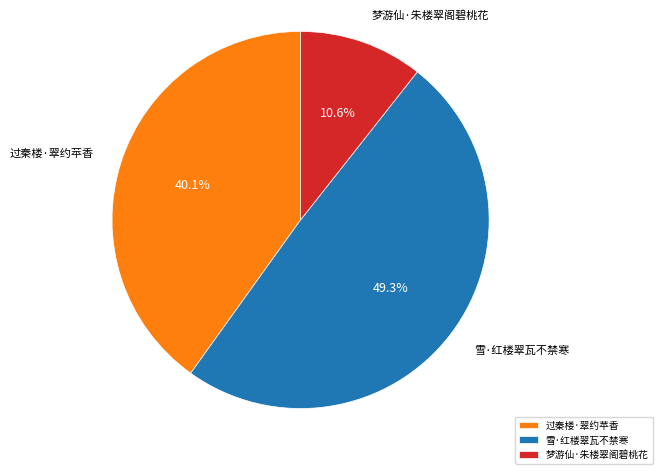

Which has a higher value, 梦游仙·朱楼翠阁碧桃花 or 雪·红楼翠瓦不禁寒?

雪·红楼翠瓦不禁寒